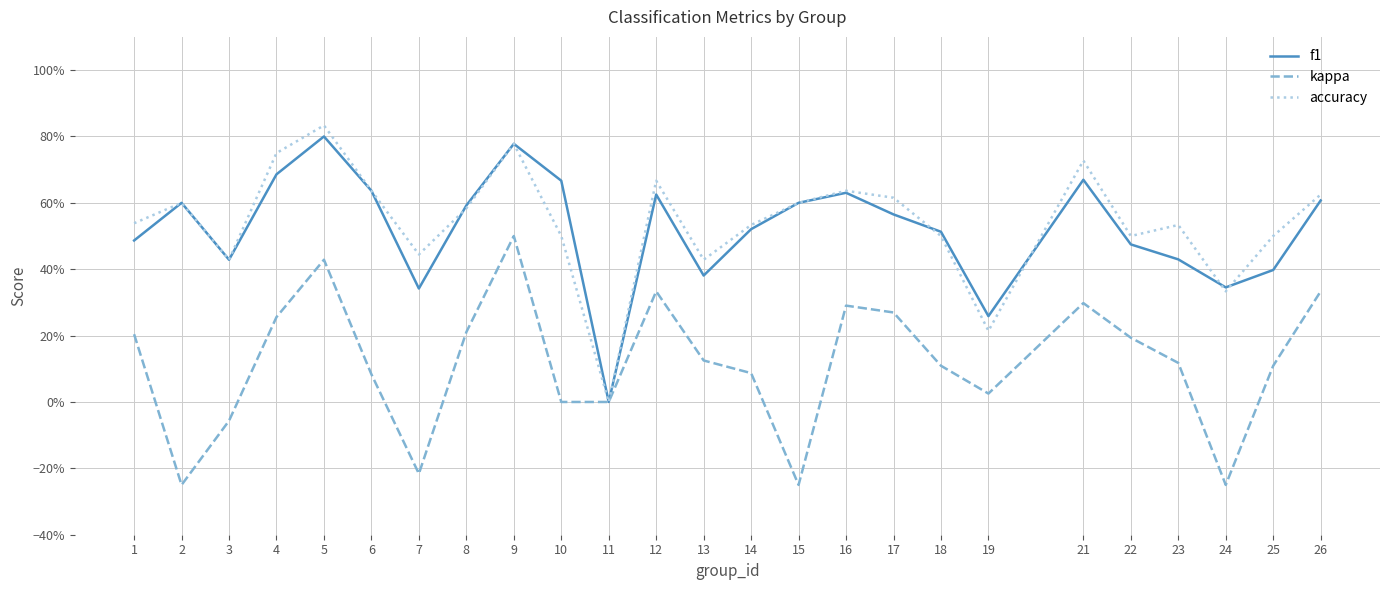

What are all the series names shown in the legend?

f1, kappa, accuracy